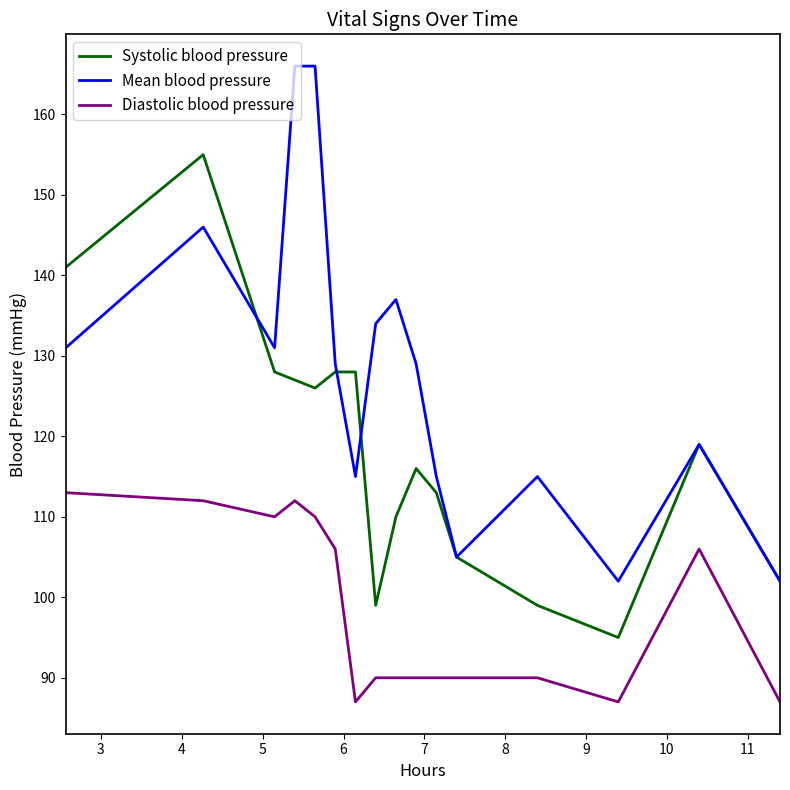

True or false: Mean blood pressure and Diastolic blood pressure cross at least once.

False